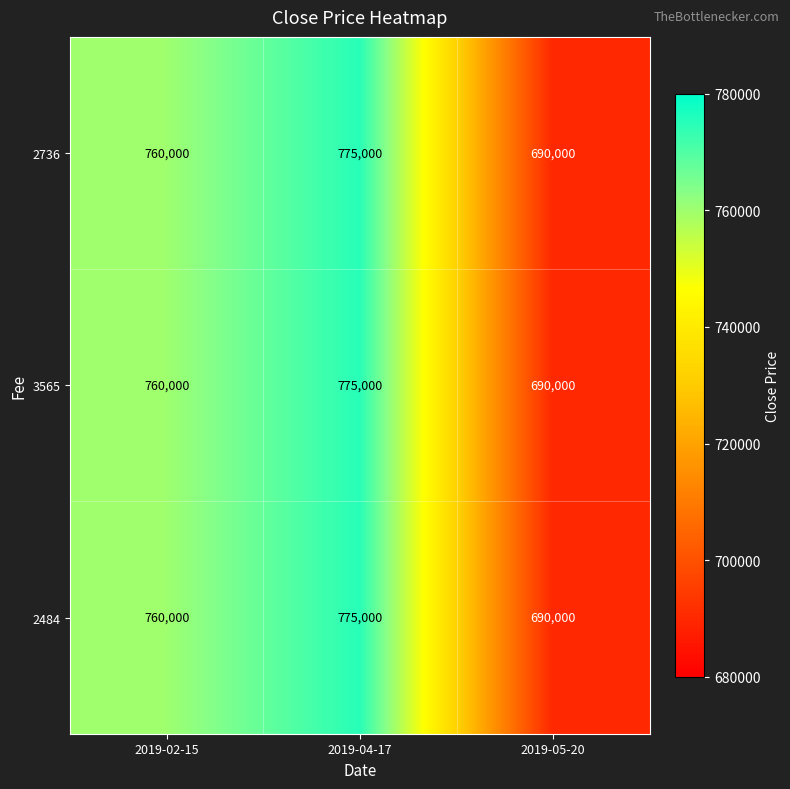

What is the maximum value shown in the chart?

775000